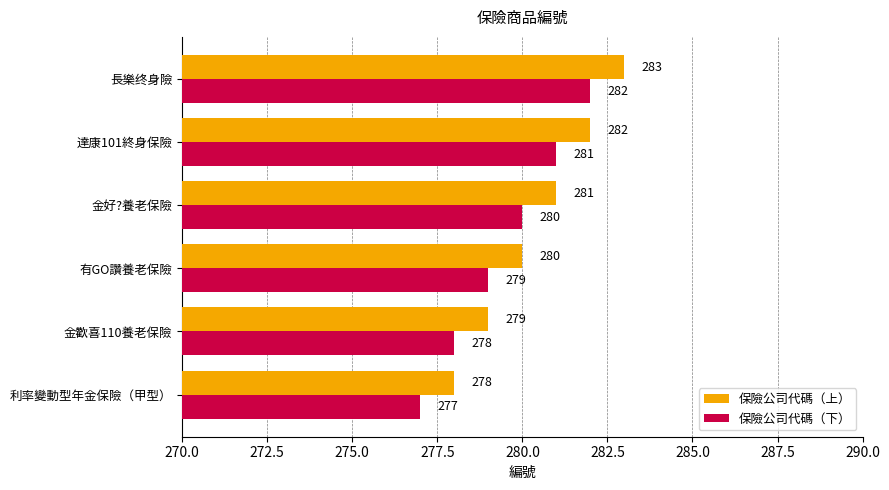

True or false: 保險公司代碼（上） has a value of 278 at 利率變動型年金保險（甲型）.

True